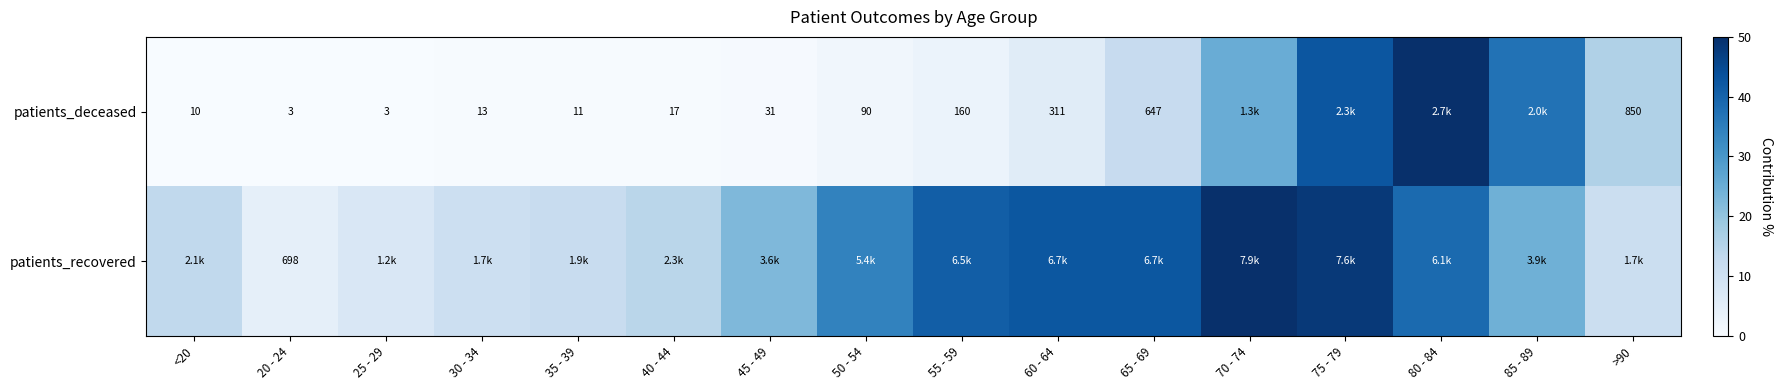

The patients_recovered series shows 8.4 at 35 - 39. True or false?

False